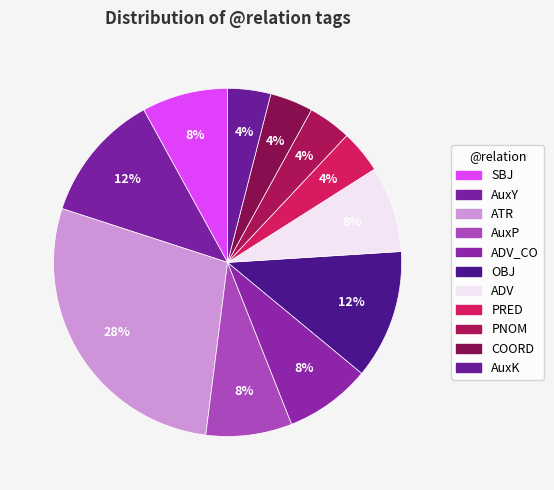

Count the number of slices in the pie.

11